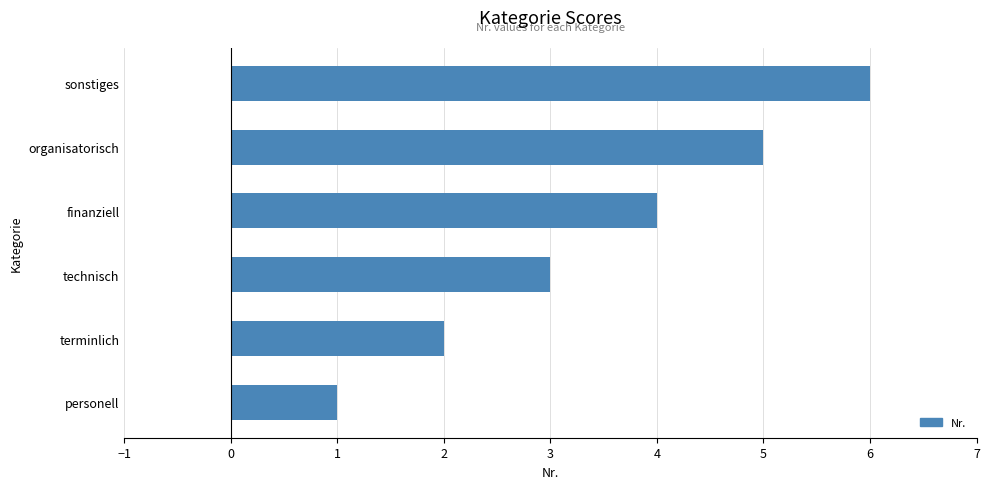

What is the greatest value displayed?

6